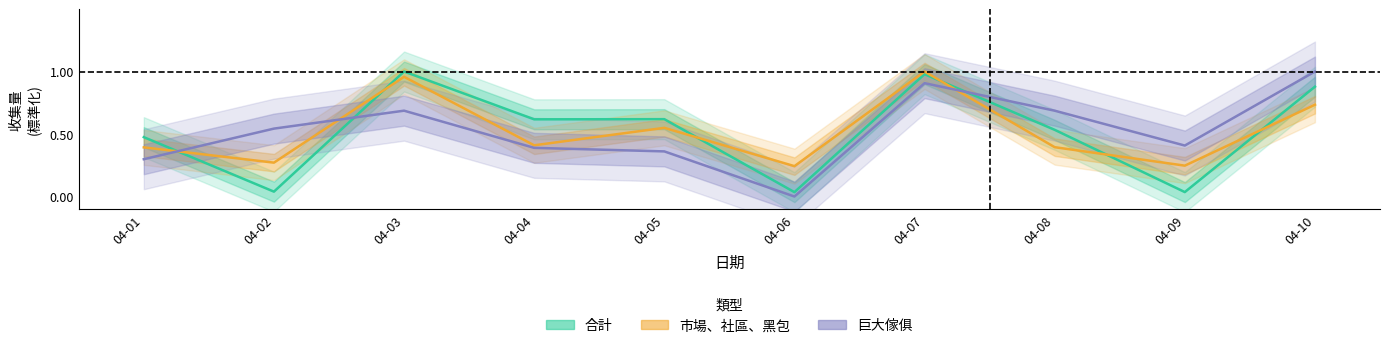

Between which two adjacent categories do 巨大傢俱 and 合計 first intersect?

04-01 and 04-02